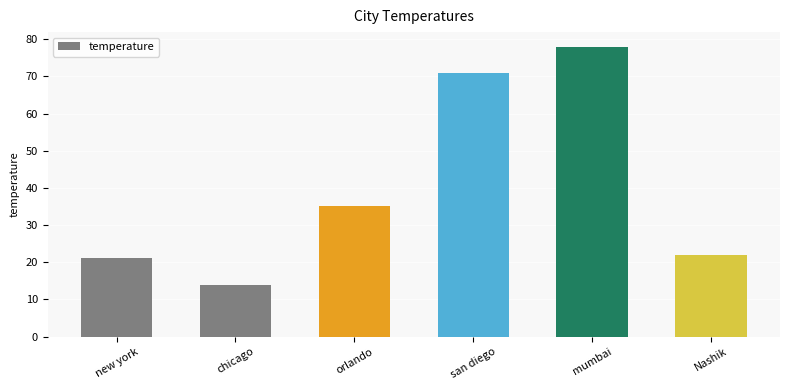

What position from the right is Nashik?

1